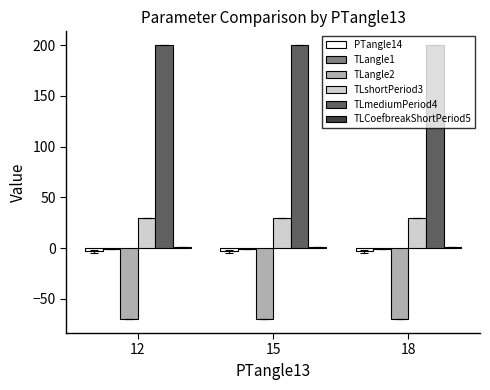

What is the maximum value for TLmediumPeriod4?

200